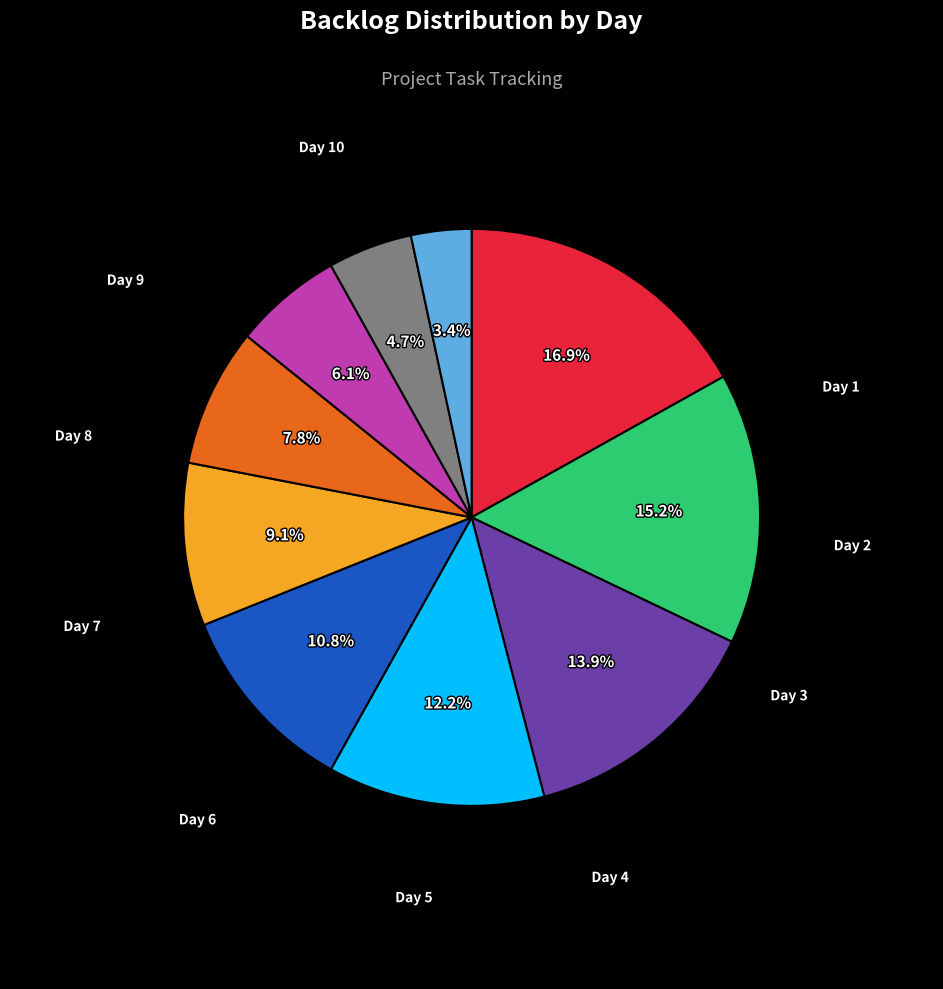

What is the smallest slice in the pie chart?

Day 10